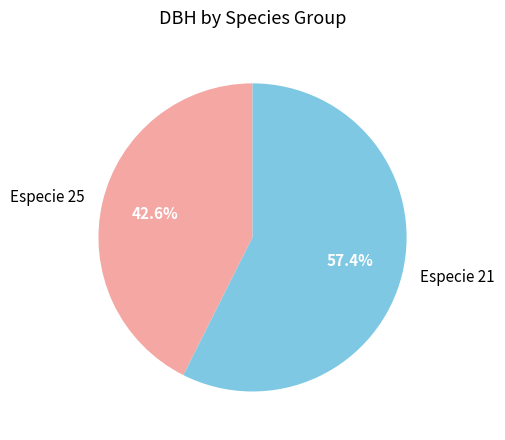

What portion of the pie excludes Especie 21?

42.6%